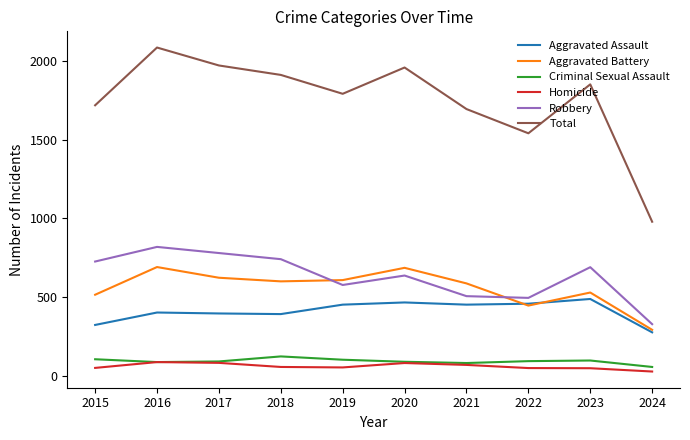

The Criminal Sexual Assault series shows 89 at 2020. True or false?

True